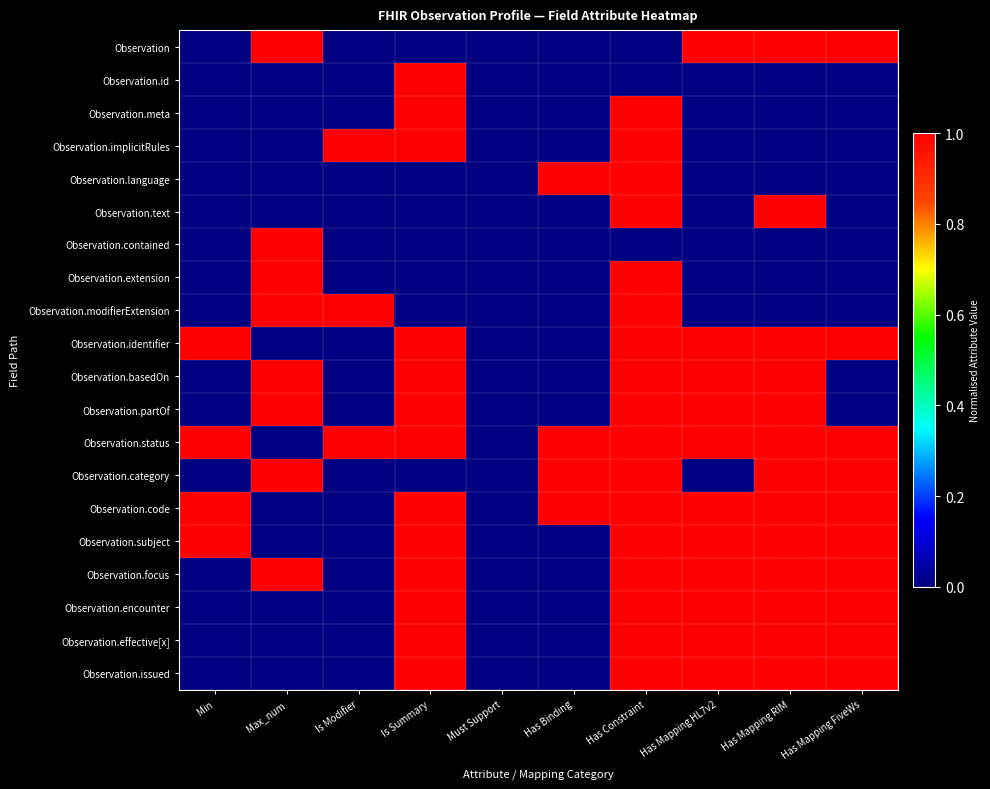

Between Is Modifier and Must Support, which series saw the biggest shift?

Observation.implicitRules